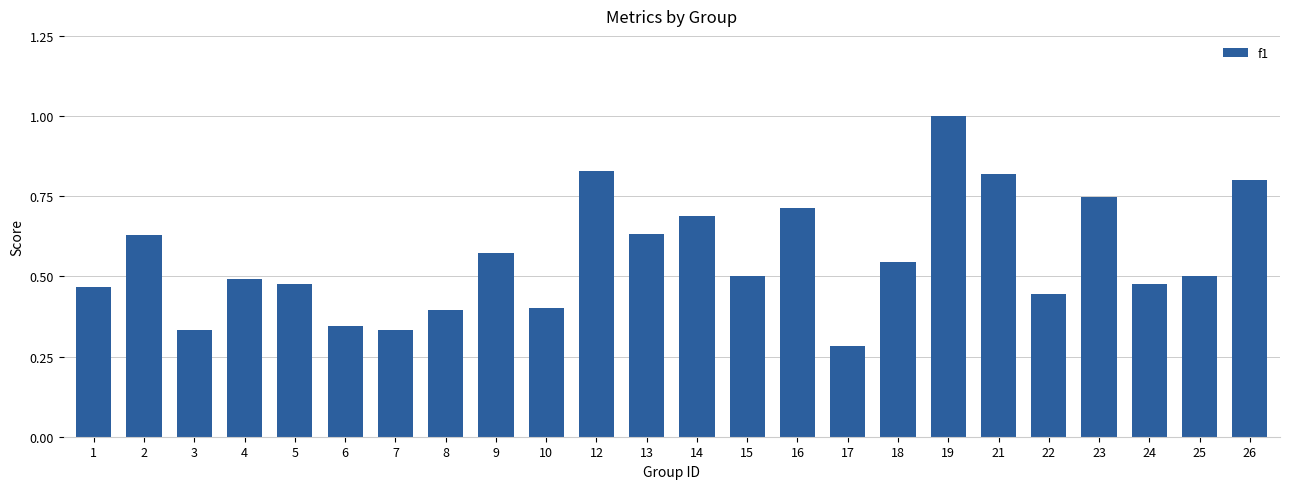

Which category has the highest value across all series?

19